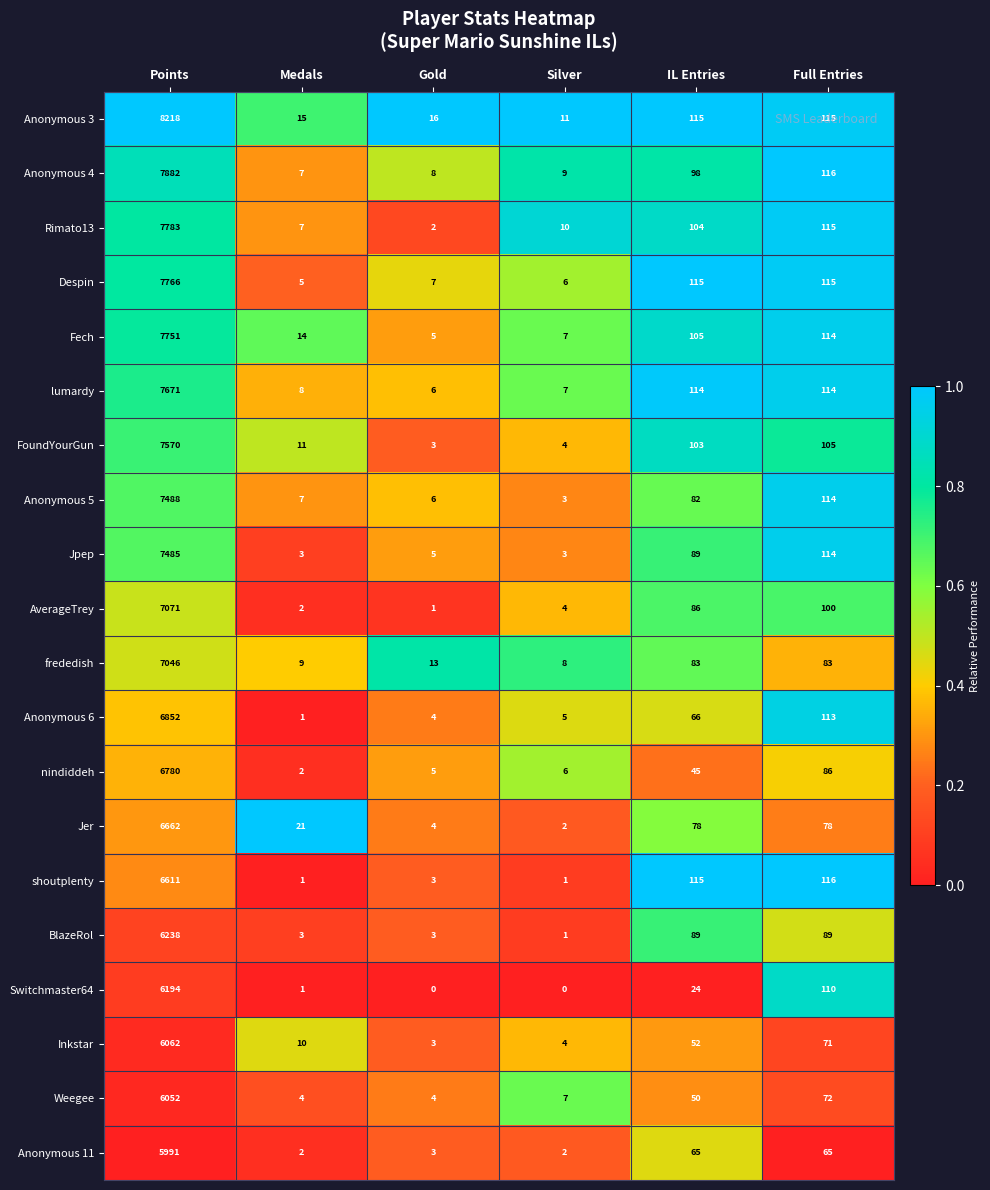

Is it true that shoutplenty equals 1 at Medals?

True